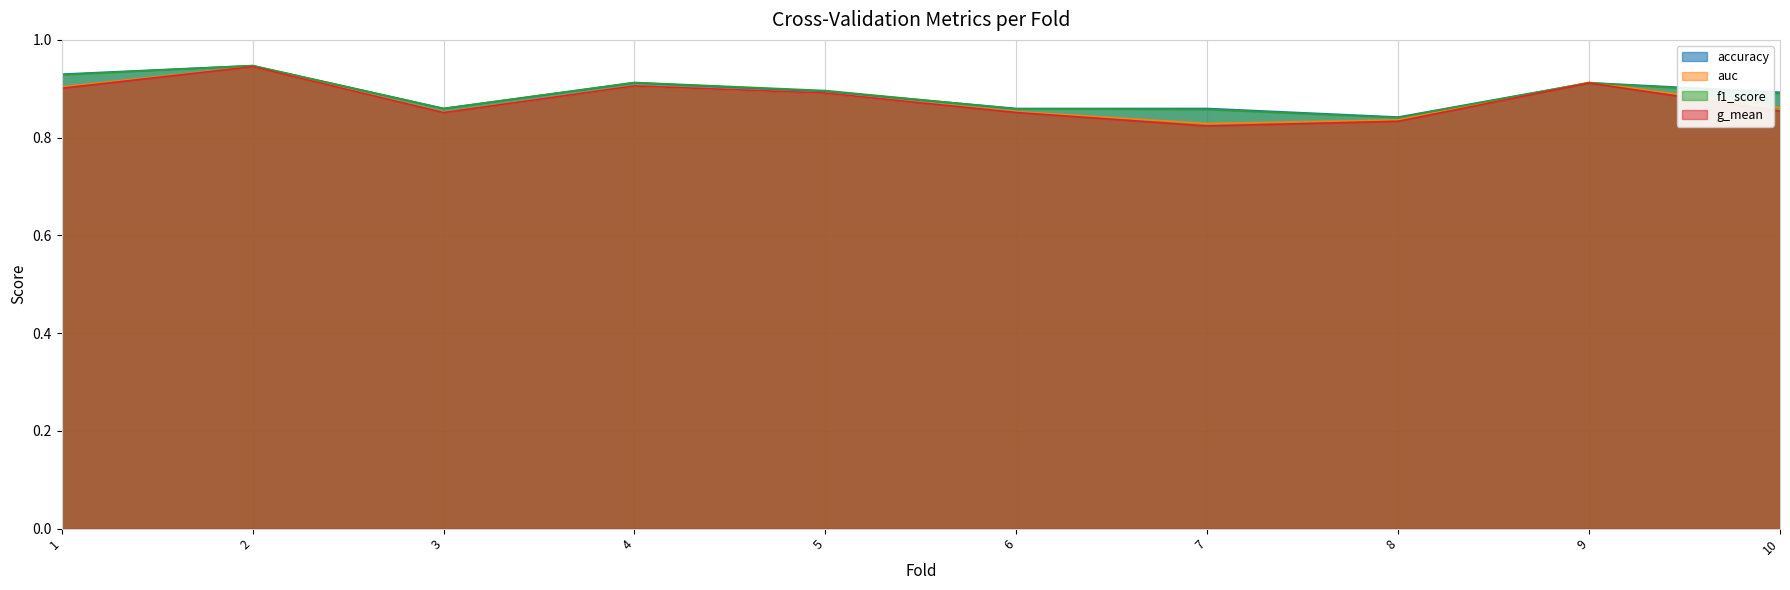

Is the value of auc at 1 greater than the value of accuracy at 5?

Yes